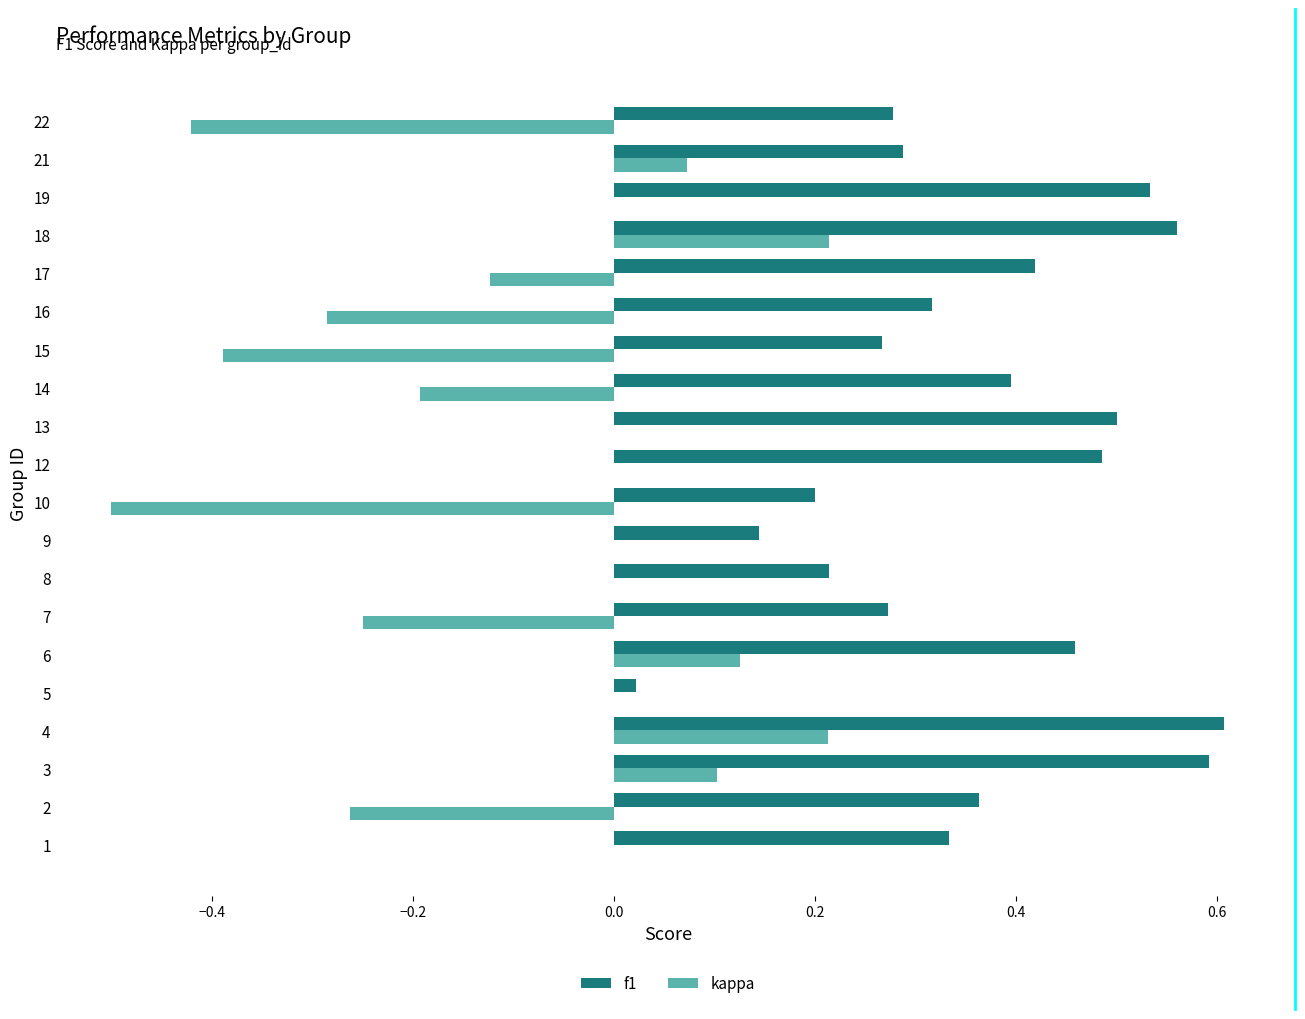

Count the number of categories in the chart.

20